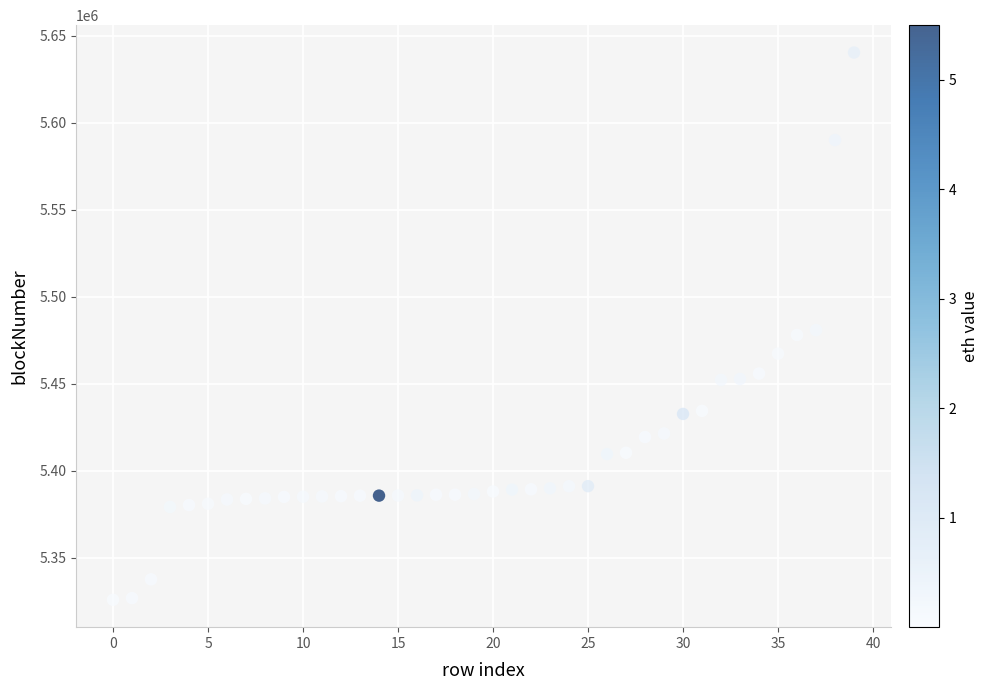

What is the range of Y values (max minus min)?

314442